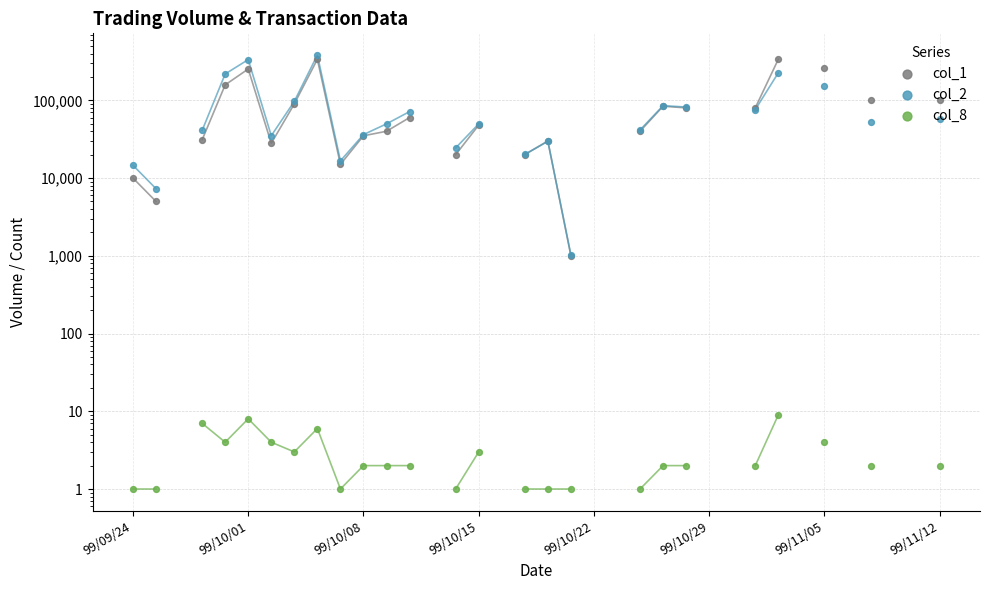

At how many categories does at least one series exceed 290593?

3